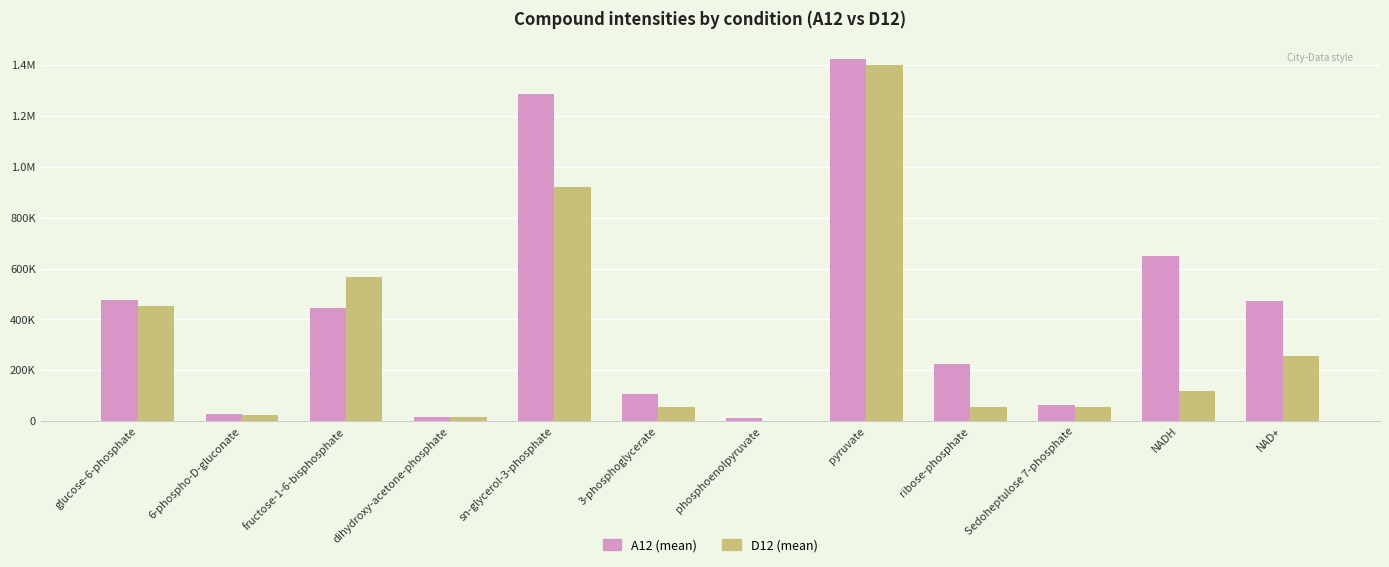

Which has a higher value, dihydroxy-acetone-phosphate or NAD+?

NAD+